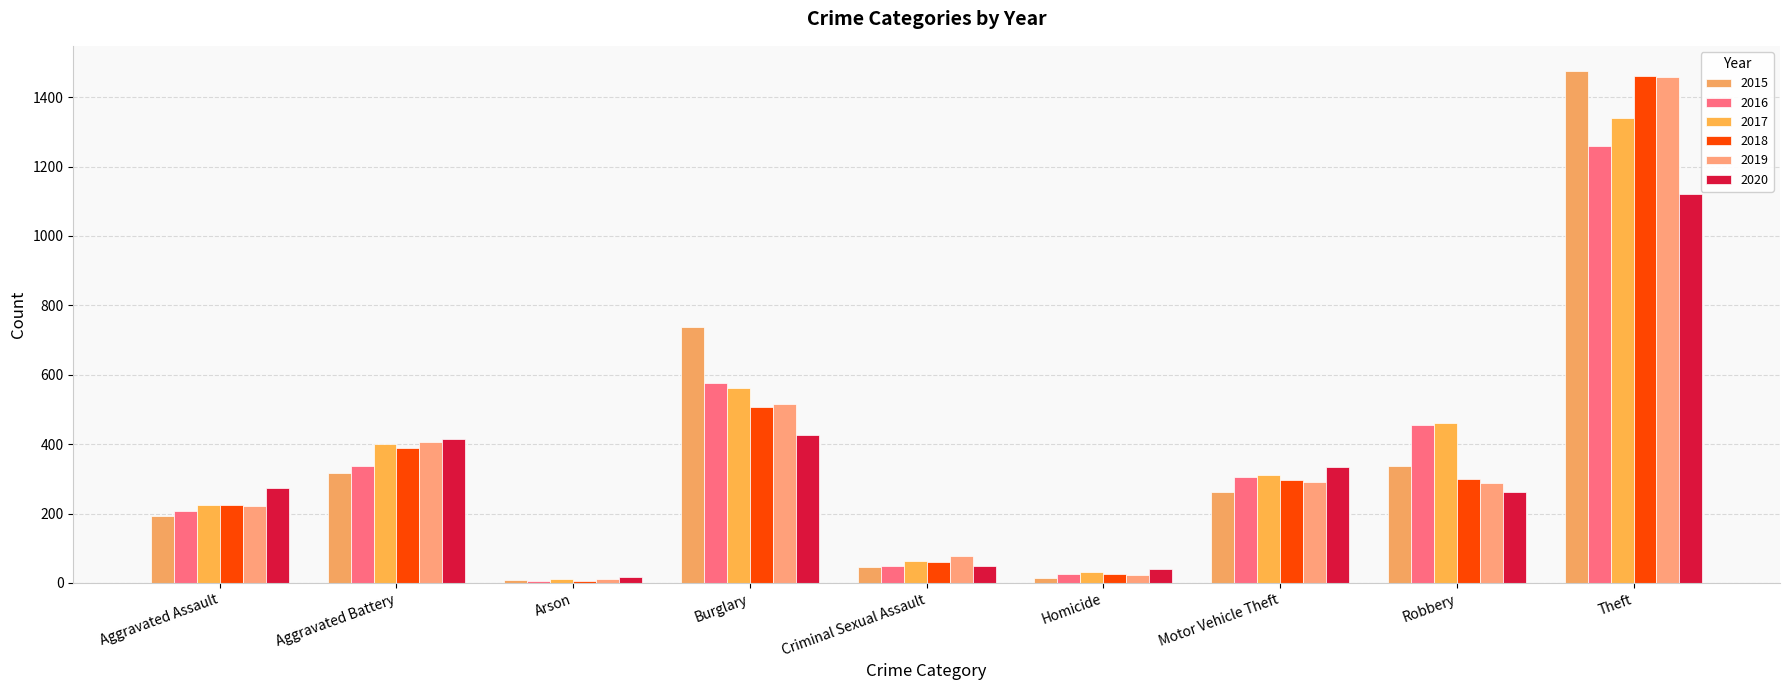

Between Aggravated Assault and Criminal Sexual Assault, which series saw the biggest shift?

2020